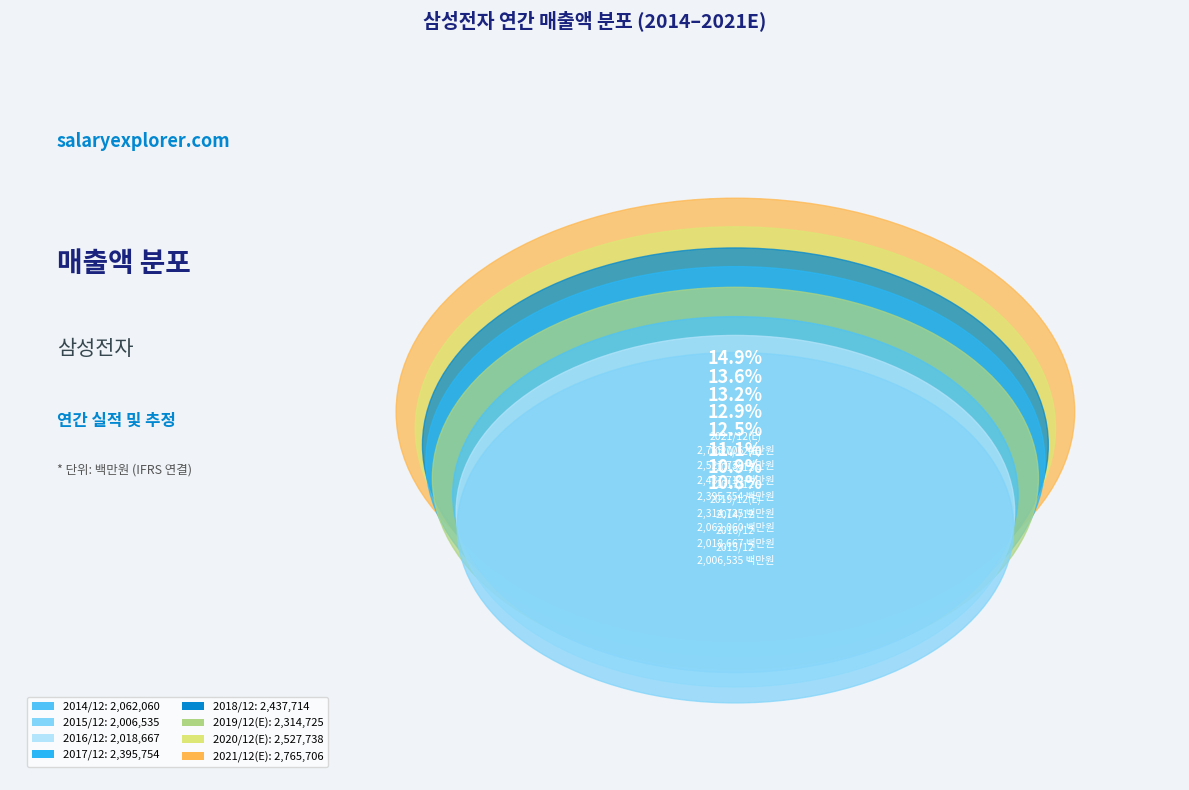

Does any single category account for the majority?

No